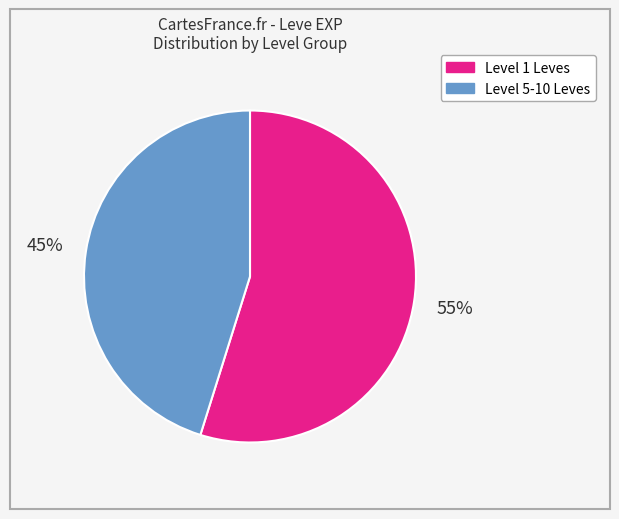

Is there any slice that represents more than half of the pie?

Yes